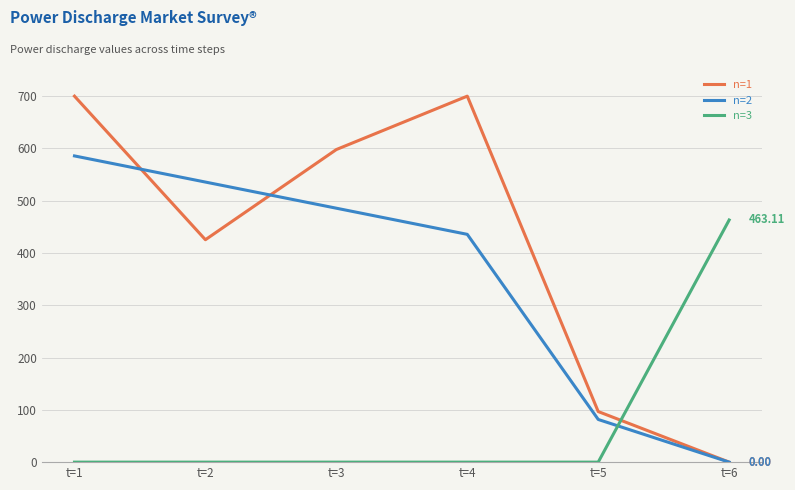

List the series in order of their overall mean, lowest first.

n=3, n=2, n=1